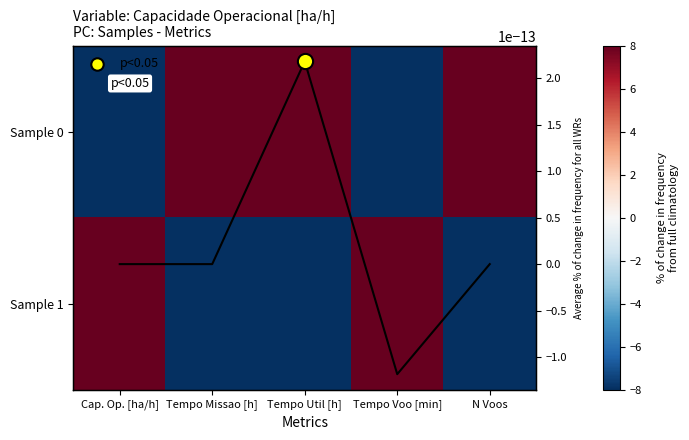

Is the value of Col avg at Tempo Missao [h] greater than the value of Sample 1 at Tempo Missao [h]?

Yes